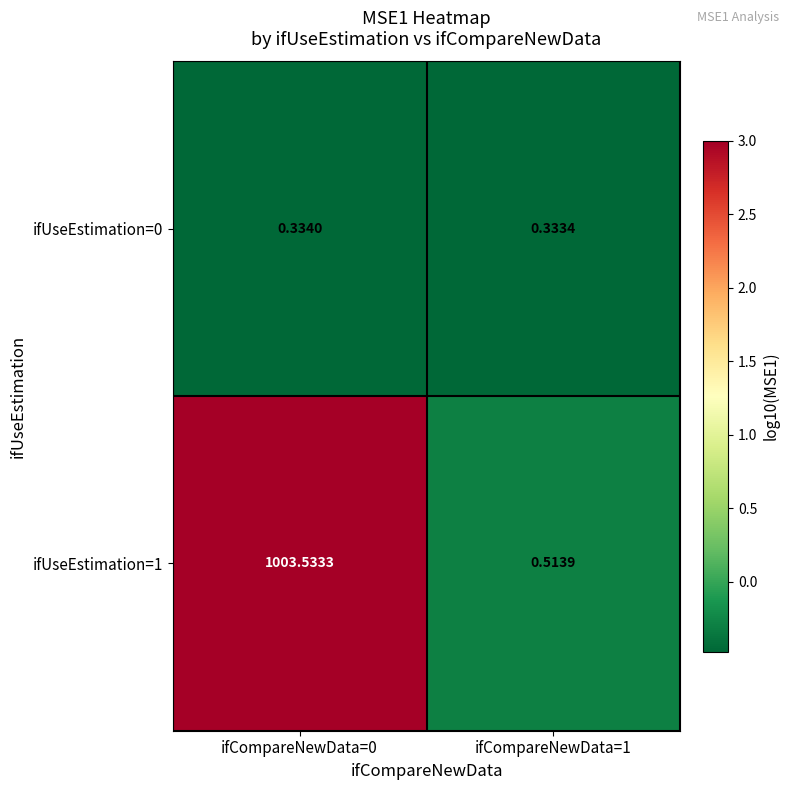

Which series has the largest total across all categories?

ifUseEstimation=1